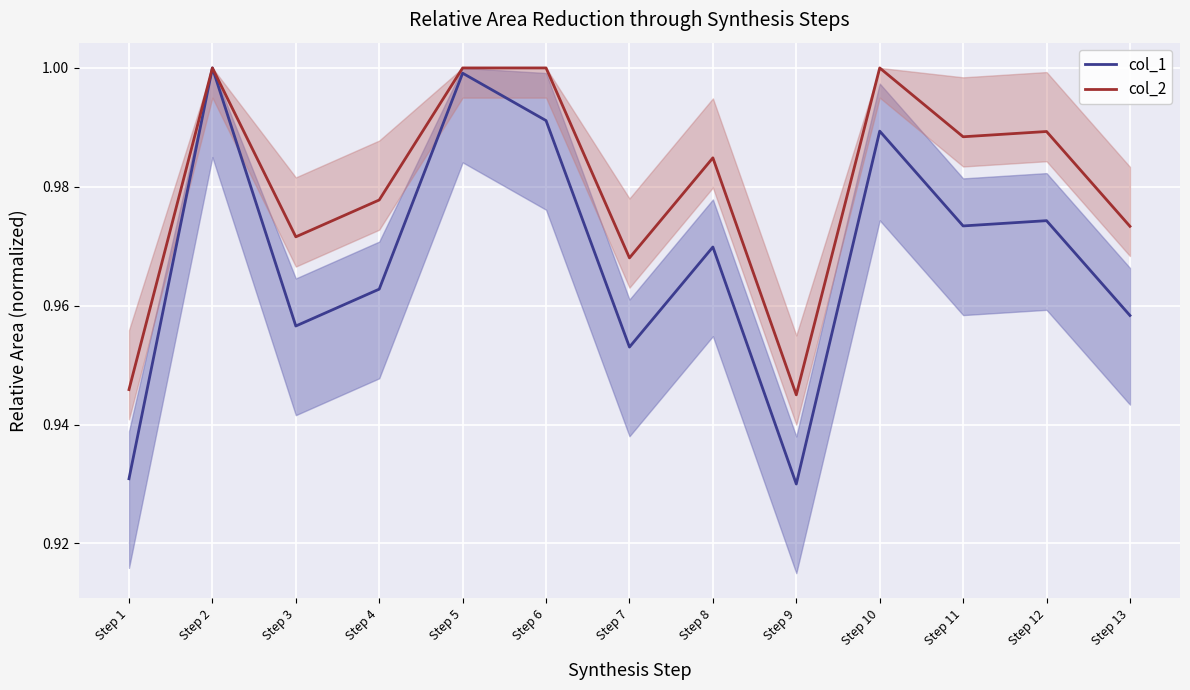

Between Step 5 and Step 8, which is larger?

Step 5